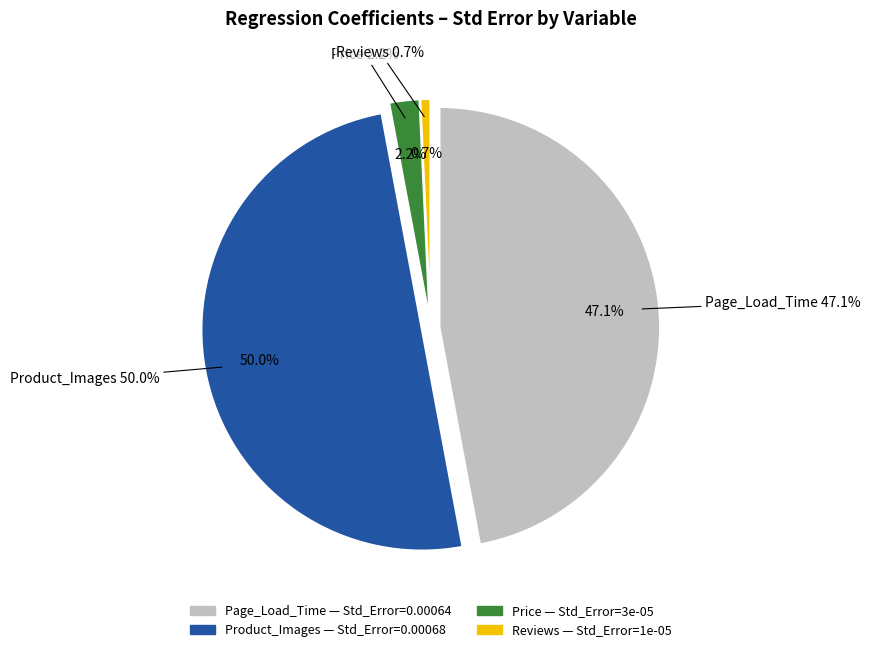

Does Page_Load_Time account for over 50% of the chart?

No